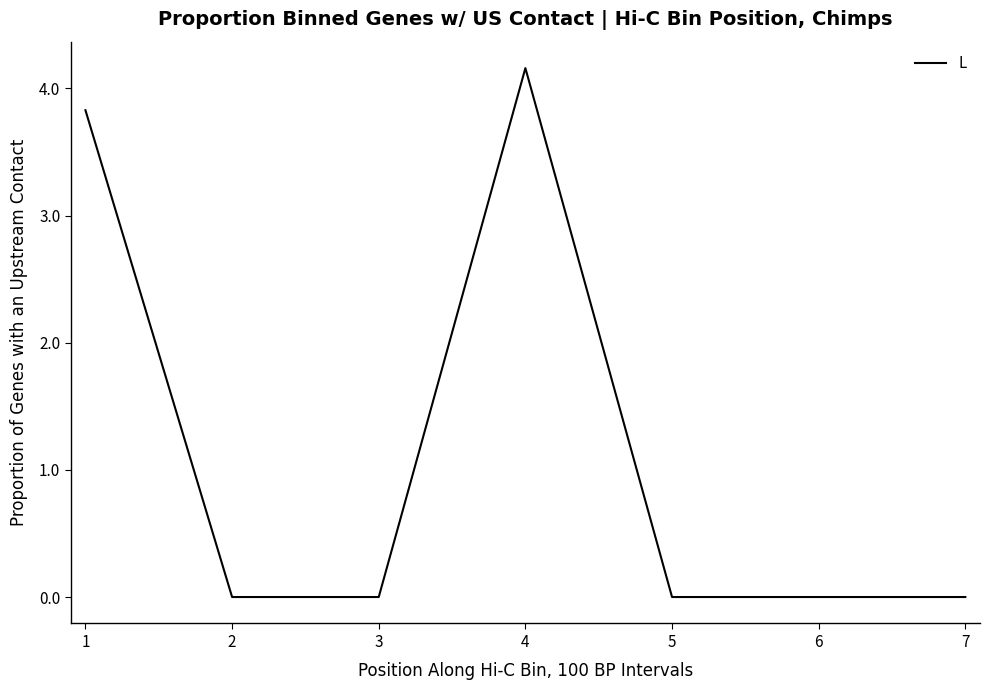

Which category has the highest value across all series?

4